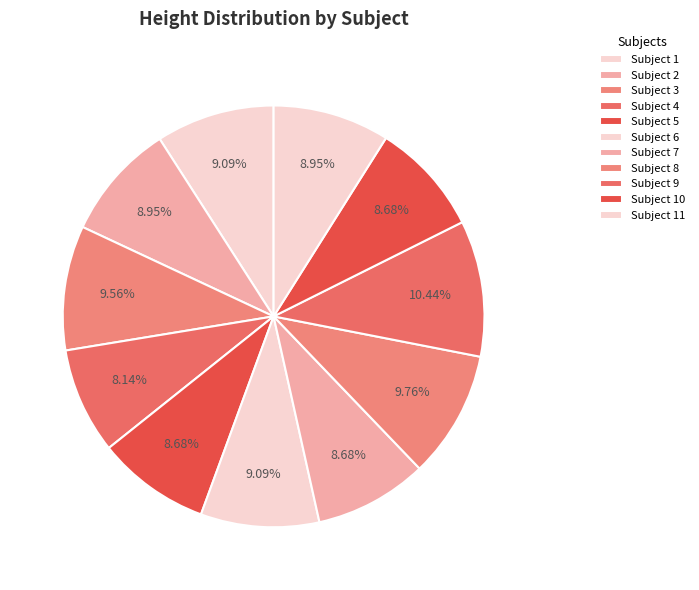

How many slices are in this pie chart?

11